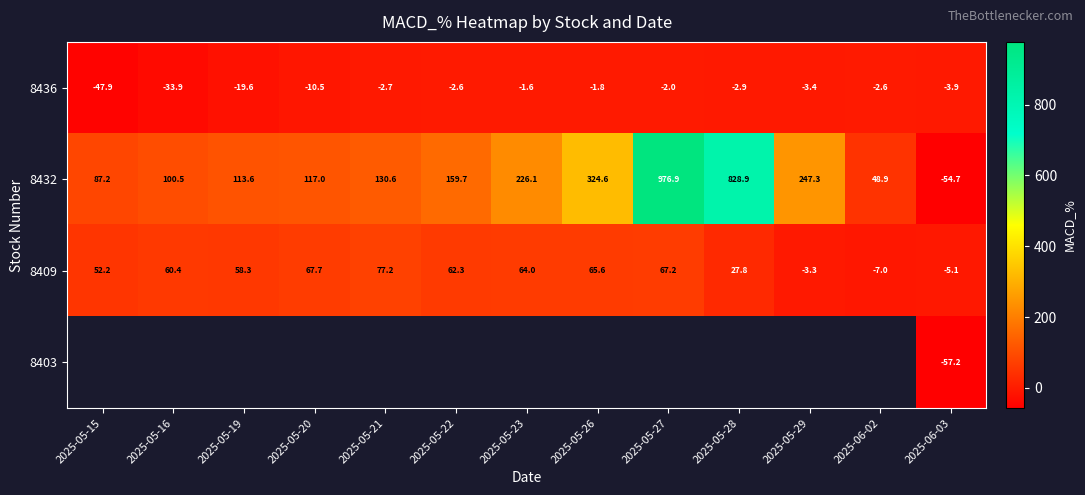

Rank the series at 2025-06-03 from highest to lowest value.

8436, 8409, 8432, 8403